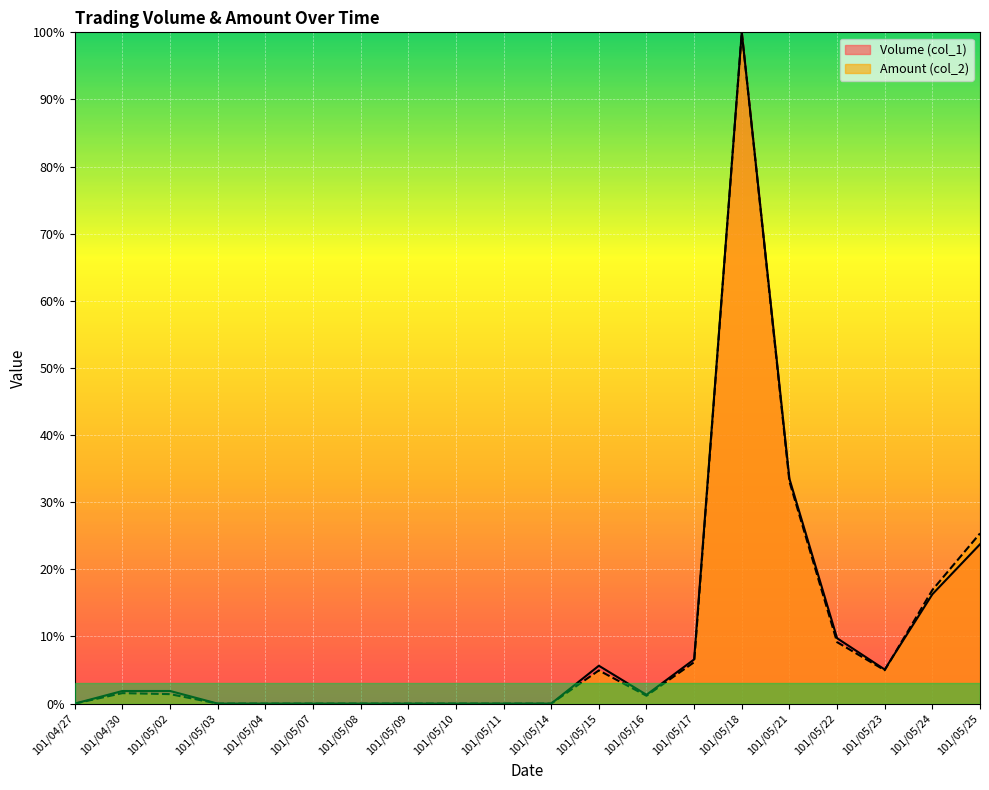

What is the label of the 2nd point from the right?

101/05/24